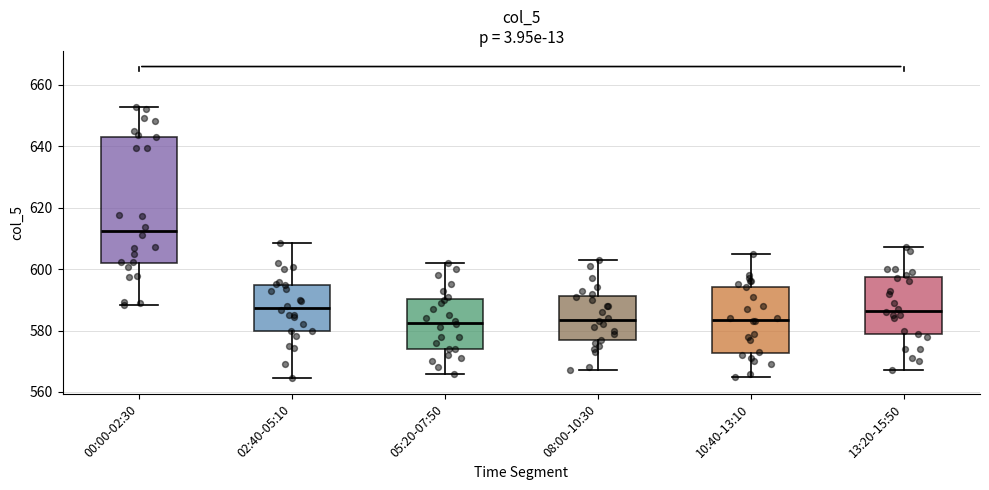

Which box's median line is the highest?

00:00-02:30